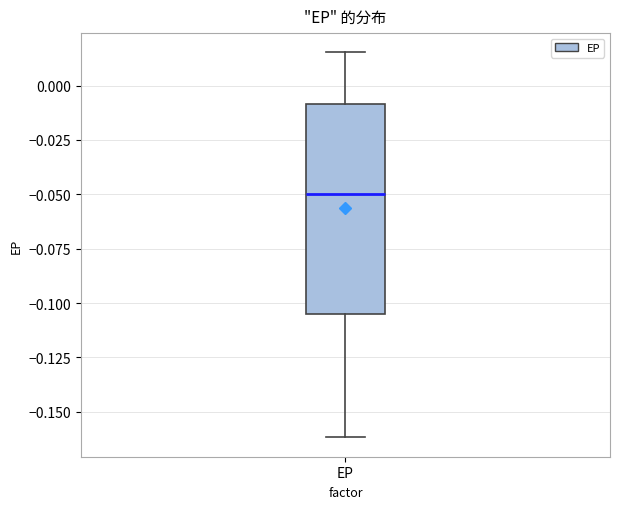

Where does the lower whisker of the box for EP end on the y-axis? The values are not printed on the chart, so give them approximately, as read against the axis.

-0.160